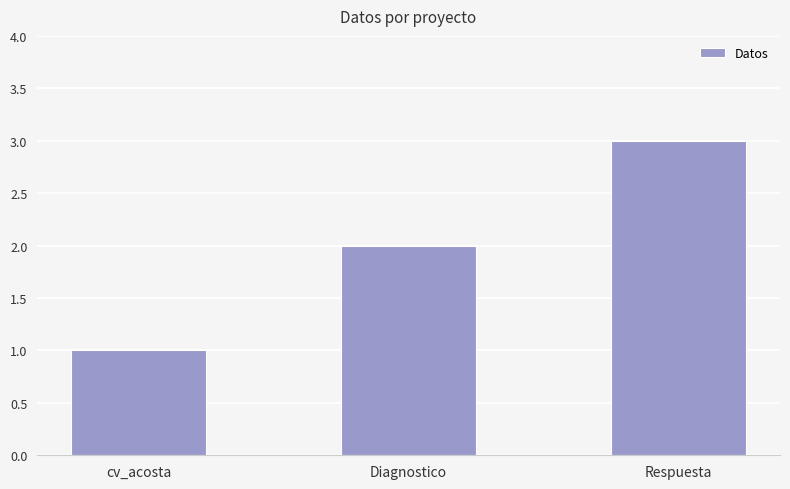

What is the sum of all values?

6